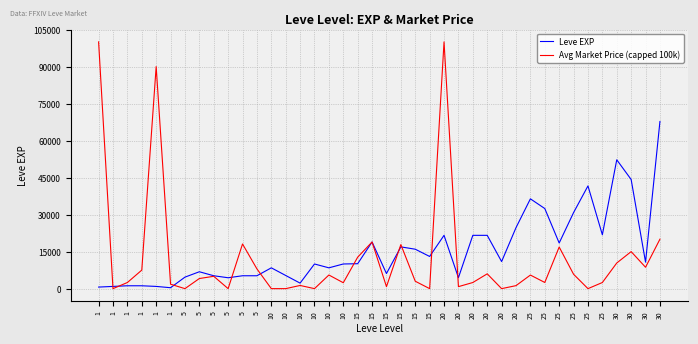

The value of Avg Market Price (capped 100k) at 10 is 54442. True or false?

False